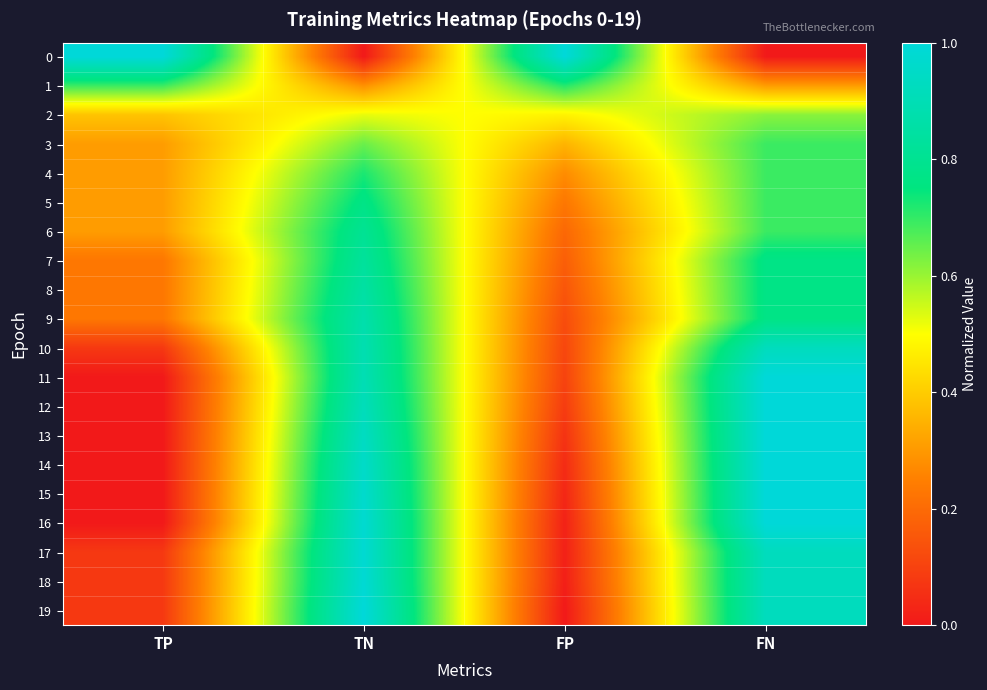

Reading left to right, extract all data points from this chart.

0: TP=1.0	TN=0.0	FP=1.0	FN=0.0
1: TP=0.7	TN=0.3	FP=0.7	FN=0.3
2: TP=0.4	TN=0.5	FP=0.5	FN=0.6
3: TP=0.3	TN=0.6	FP=0.4	FN=0.7
4: TP=0.3	TN=0.7	FP=0.3	FN=0.7
5: TP=0.3	TN=0.8	FP=0.2	FN=0.7
6: TP=0.3	TN=0.8	FP=0.2	FN=0.7
7: TP=0.2	TN=0.8	FP=0.2	FN=0.8
8: TP=0.2	TN=0.9	FP=0.1	FN=0.8
9: TP=0.2	TN=0.9	FP=0.1	FN=0.8
10: TP=0.1	TN=0.9	FP=0.1	FN=0.9
11: TP=0.0	TN=0.9	FP=0.1	FN=1.0
12: TP=0.0	TN=0.9	FP=0.1	FN=1.0
13: TP=0.0	TN=0.9	FP=0.1	FN=1.0
14: TP=0.0	TN=1.0	FP=0.0	FN=1.0
15: TP=0.0	TN=1.0	FP=0.0	FN=1.0
16: TP=0.0	TN=1.0	FP=0.0	FN=1.0
17: TP=0.1	TN=1.0	FP=0.0	FN=0.9
18: TP=0.1	TN=1.0	FP=0.0	FN=0.9
19: TP=0.1	TN=1.0	FP=0.0	FN=0.9